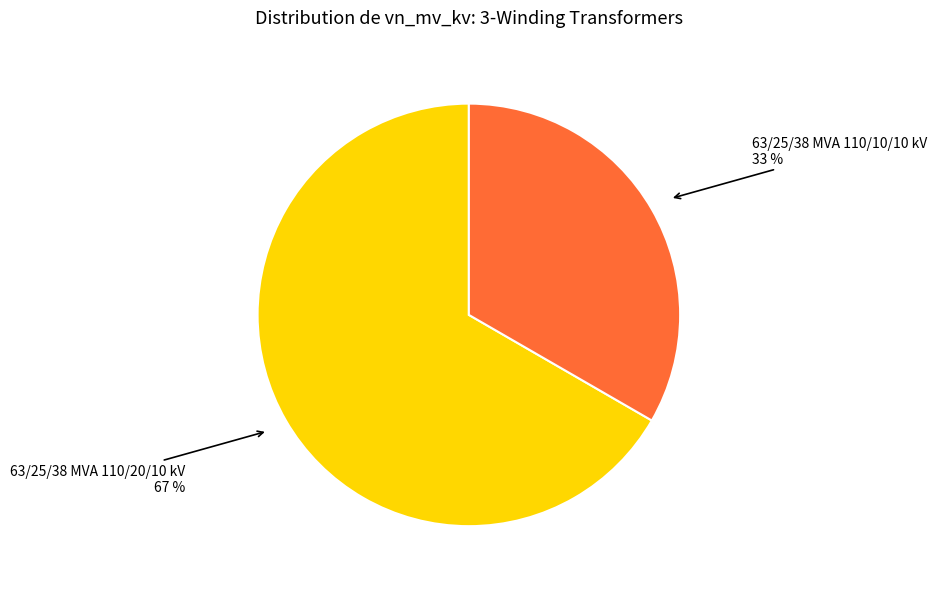

Is there any slice that represents more than half of the pie?

Yes